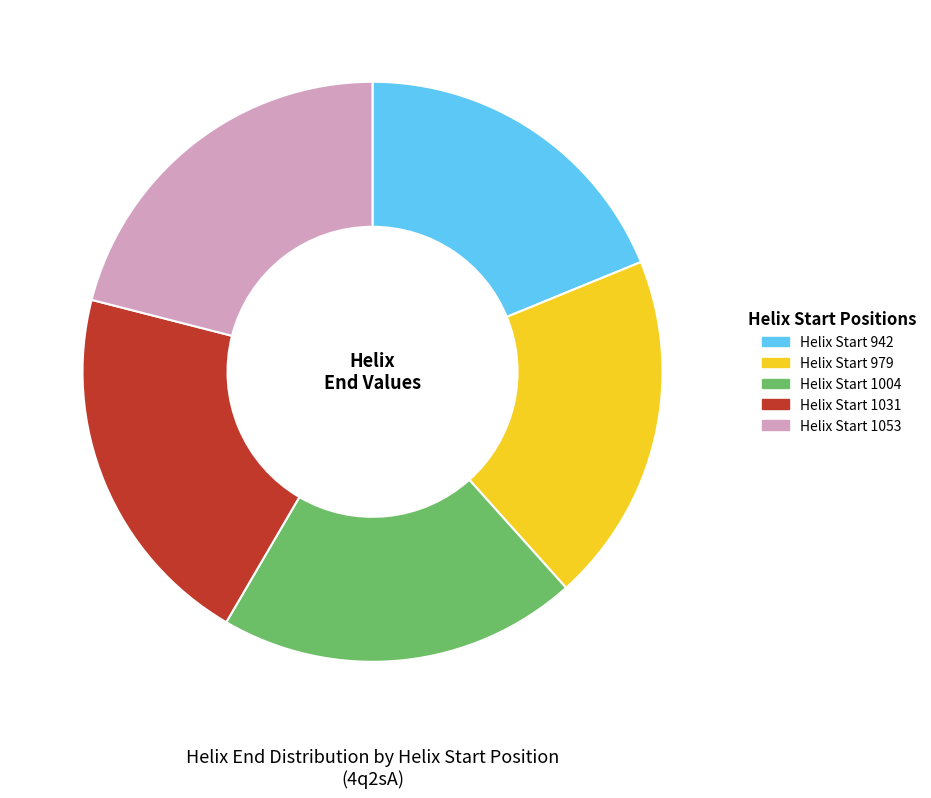

Is Helix Start 1053 the majority of the pie?

No